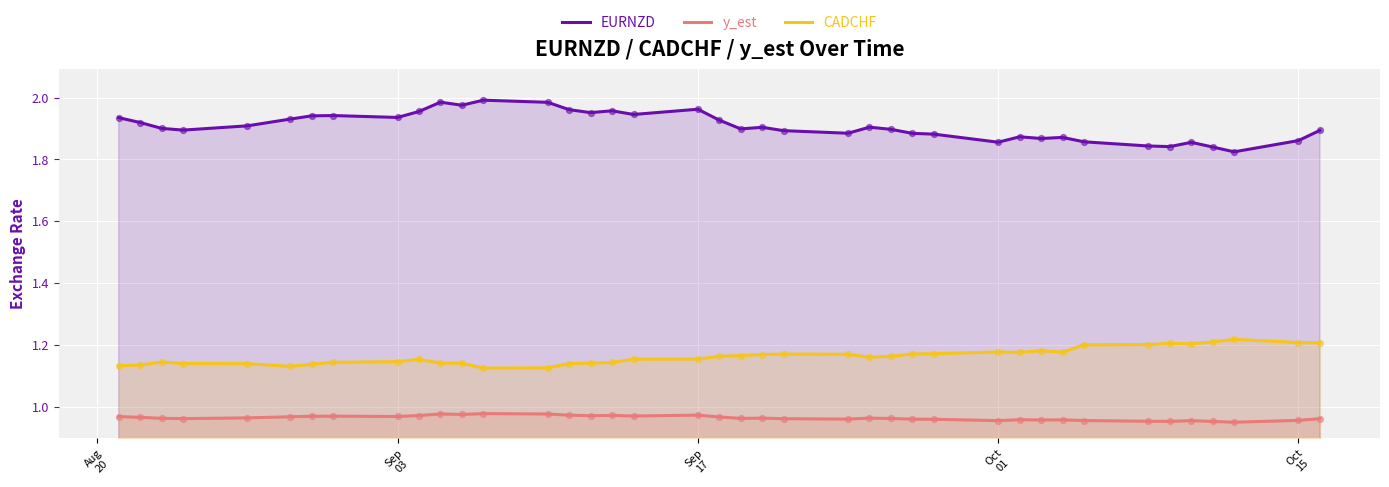

Which series has the largest total across all categories?

EURNZD